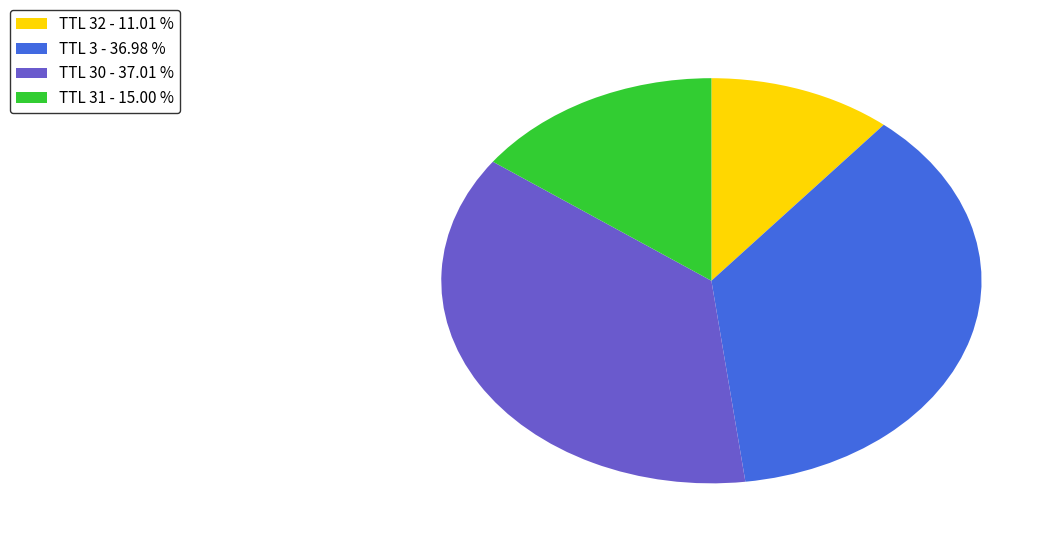

Is there any slice that represents more than half of the pie?

No